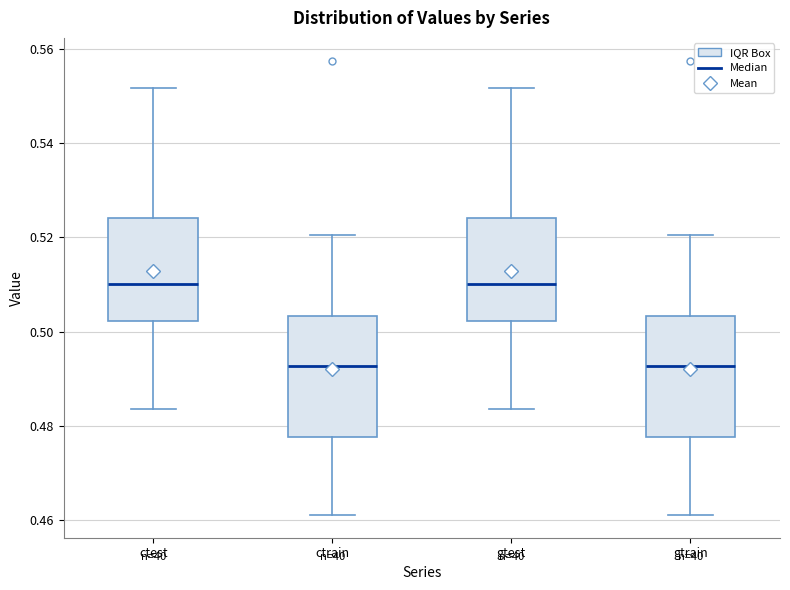

Reading left to right, read every box against the y-axis: the position of its median line, the range the box covers, and the ends of its whiskers. The values are not printed on the chart, so give them approximately, as read against the axis.

ctest: median 0.510, box 0.502 to 0.524, whiskers 0.484 to 0.552
ctrain: median 0.492, box 0.478 to 0.504, whiskers 0.462 to 0.520
gtest: median 0.510, box 0.502 to 0.524, whiskers 0.484 to 0.552
gtrain: median 0.492, box 0.478 to 0.504, whiskers 0.462 to 0.520